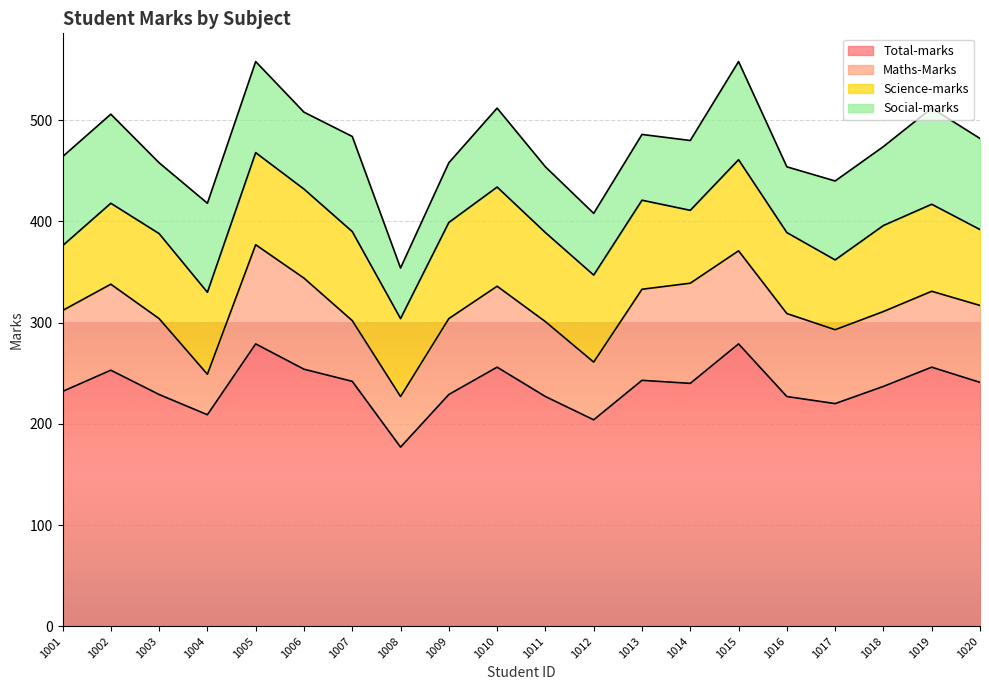

Reading left to right, list all the values displayed in this chart.

Total-marks: 1001=232	1002=253	1003=229	1004=209	1005=279	1006=254	1007=242	1008=177	1009=229	1010=256	1011=227	1012=204	1013=243	1014=240	1015=279	1016=227	1017=220	1018=237	1019=256	1020=241
Maths-Marks: 1001=80	1002=85	1003=75	1004=40	1005=98	1006=90	1007=60	1008=50	1009=75	1010=80	1011=74	1012=57	1013=90	1014=99	1015=92	1016=82	1017=73	1018=74	1019=75	1020=76
Science-marks: 1001=64	1002=80	1003=84	1004=81	1005=91	1006=88	1007=88	1008=77	1009=95	1010=98	1011=88	1012=86	1013=88	1014=72	1015=90	1016=80	1017=69	1018=85	1019=86	1020=75
Social-marks: 1001=88	1002=88	1003=70	1004=88	1005=90	1006=76	1007=94	1008=50	1009=59	1010=78	1011=65	1012=61	1013=65	1014=69	1015=97	1016=65	1017=78	1018=78	1019=95	1020=90